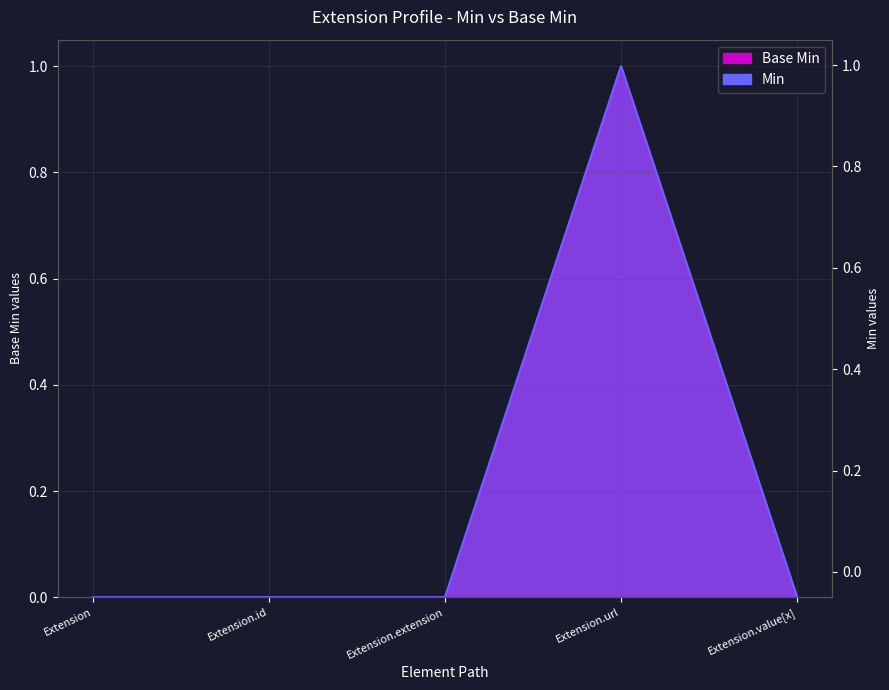

Is it true that Base Min equals 0 at Extension.value[x]?

True